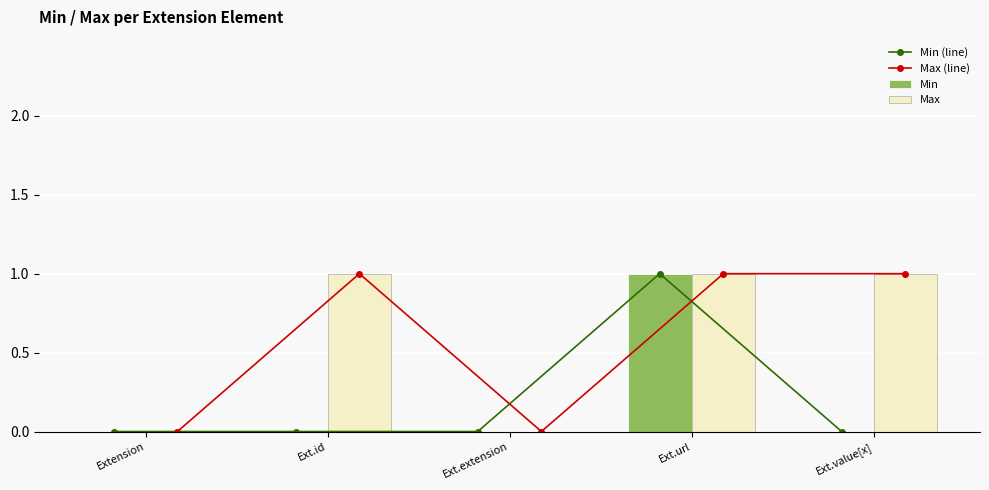

What is the maximum value for Min (line)?

1